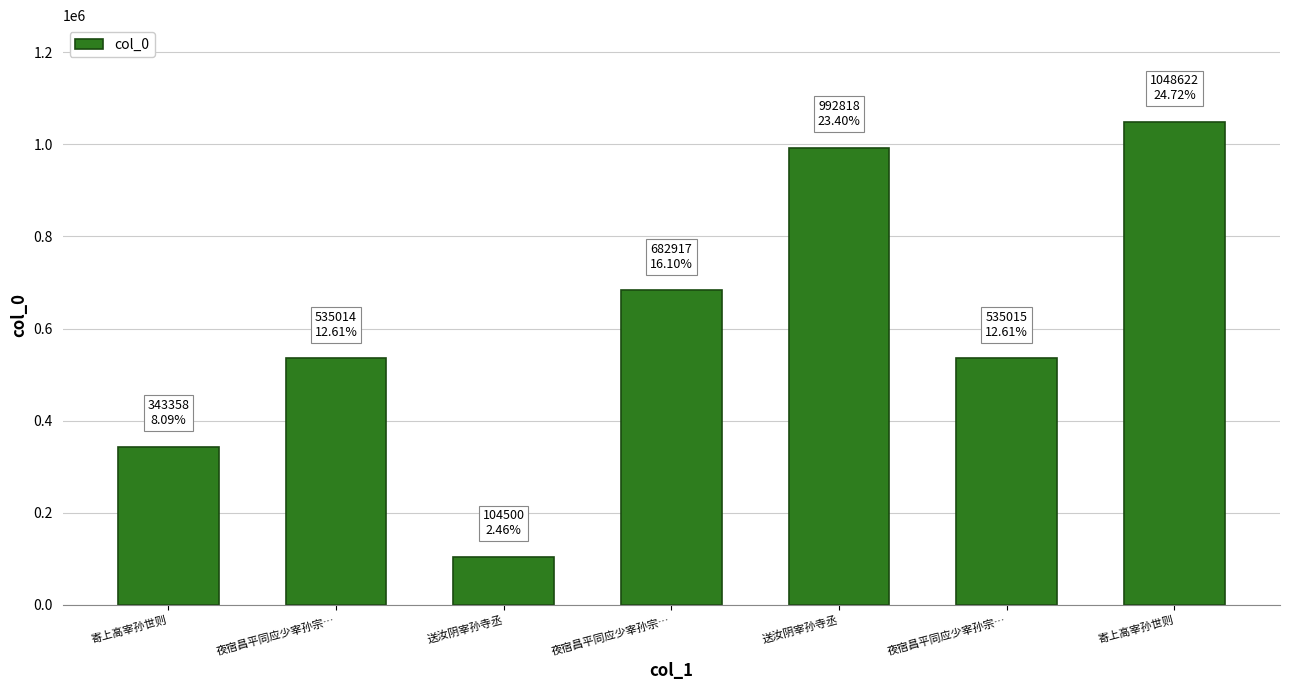

What is the value of the 3rd bar from the left?

104500